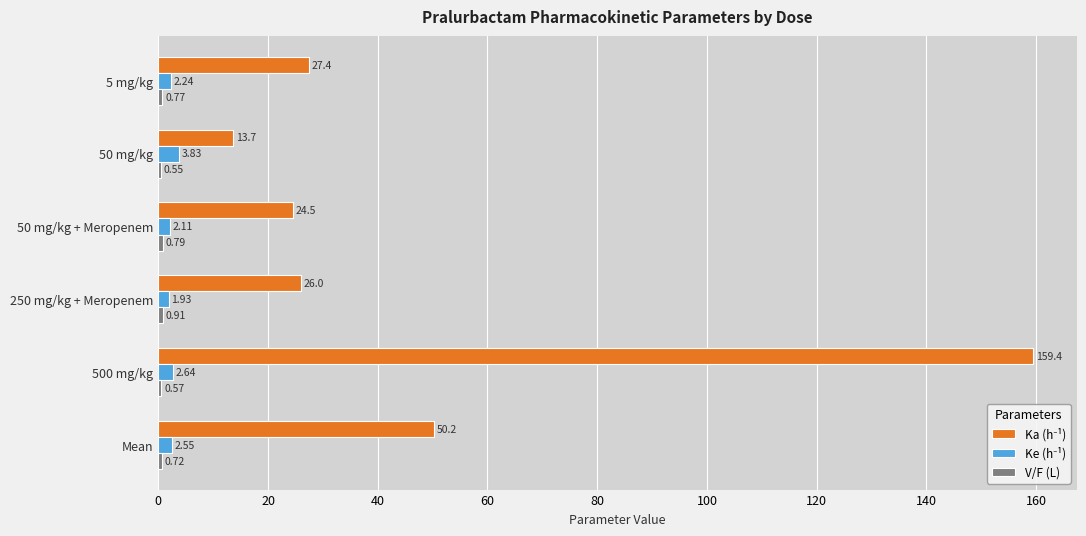

At which category is the sum across all series the highest?

500 mg/kg